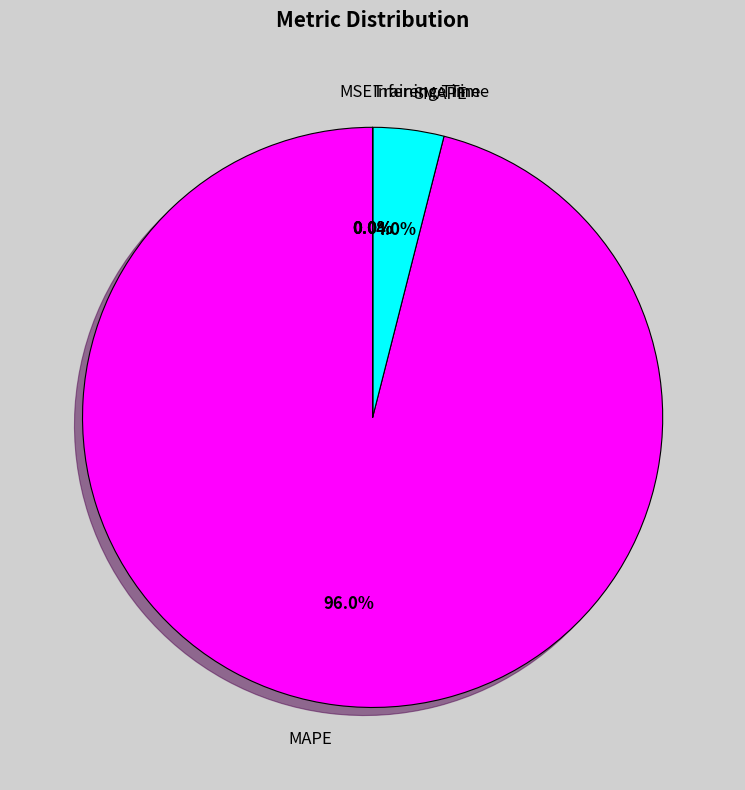

Does any single category account for the majority?

Yes